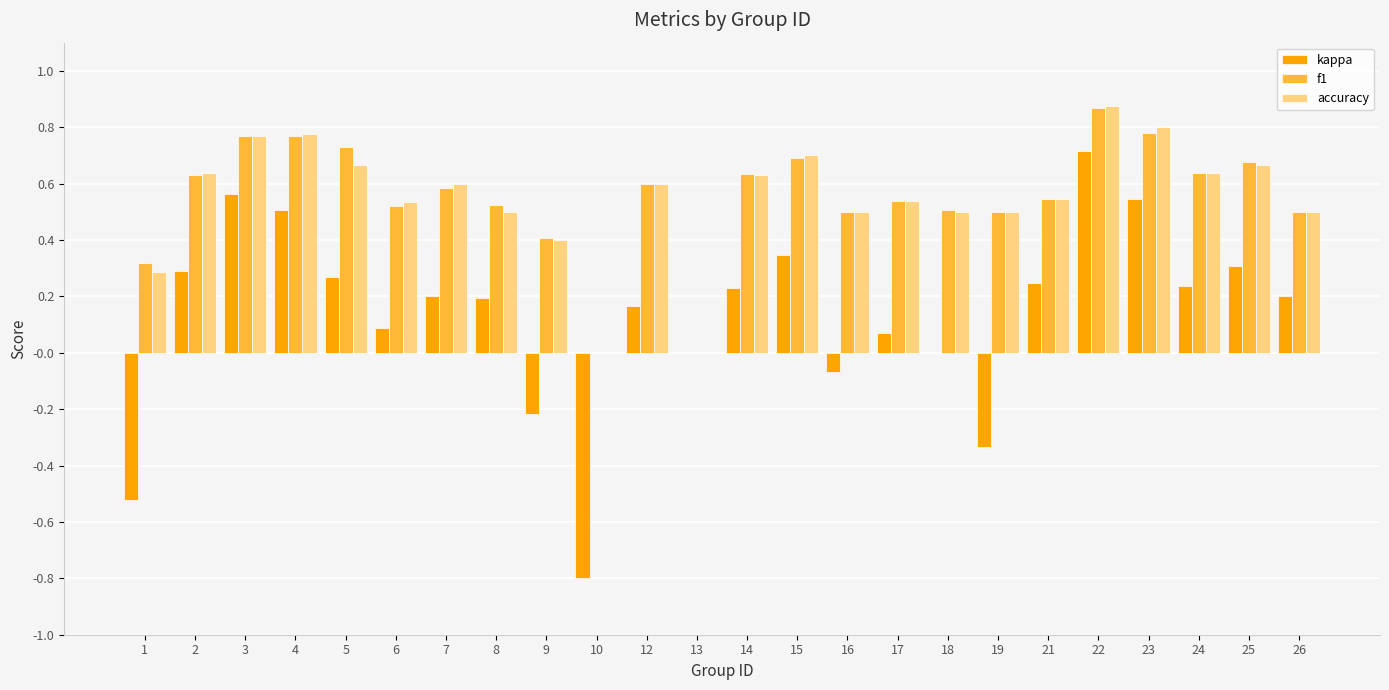

Which series changed the most between 6 and 15?

kappa